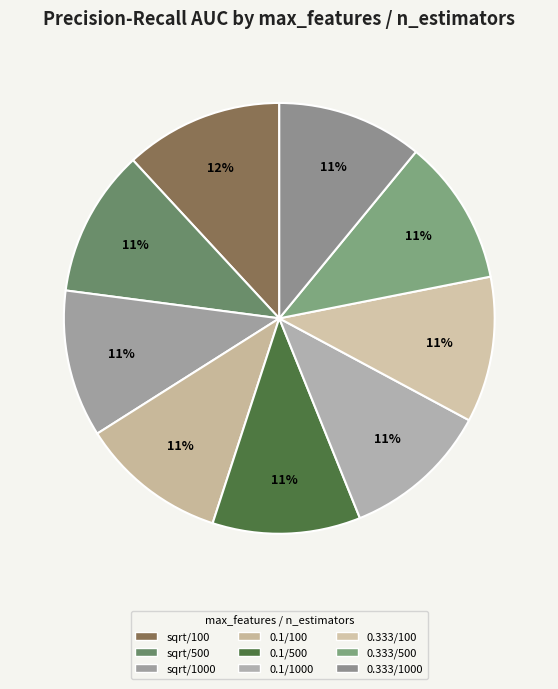

Does 0.333/1000 represent more than half of the total?

No